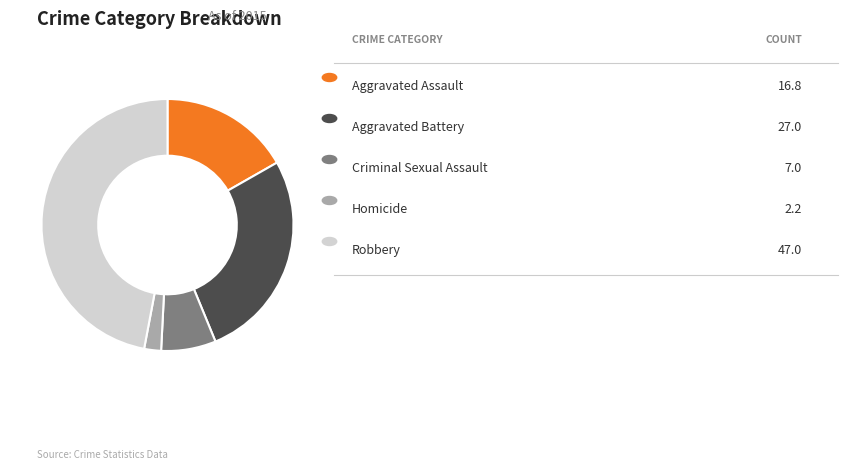

Is there a majority slice in this chart?

No